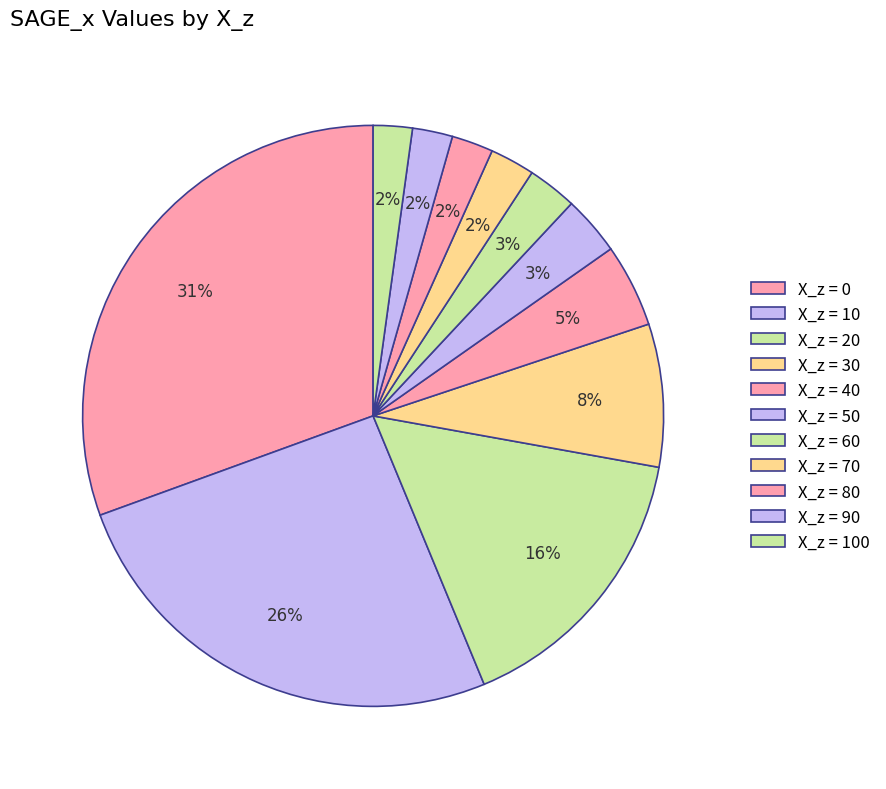

How many segments does this pie chart have?

11